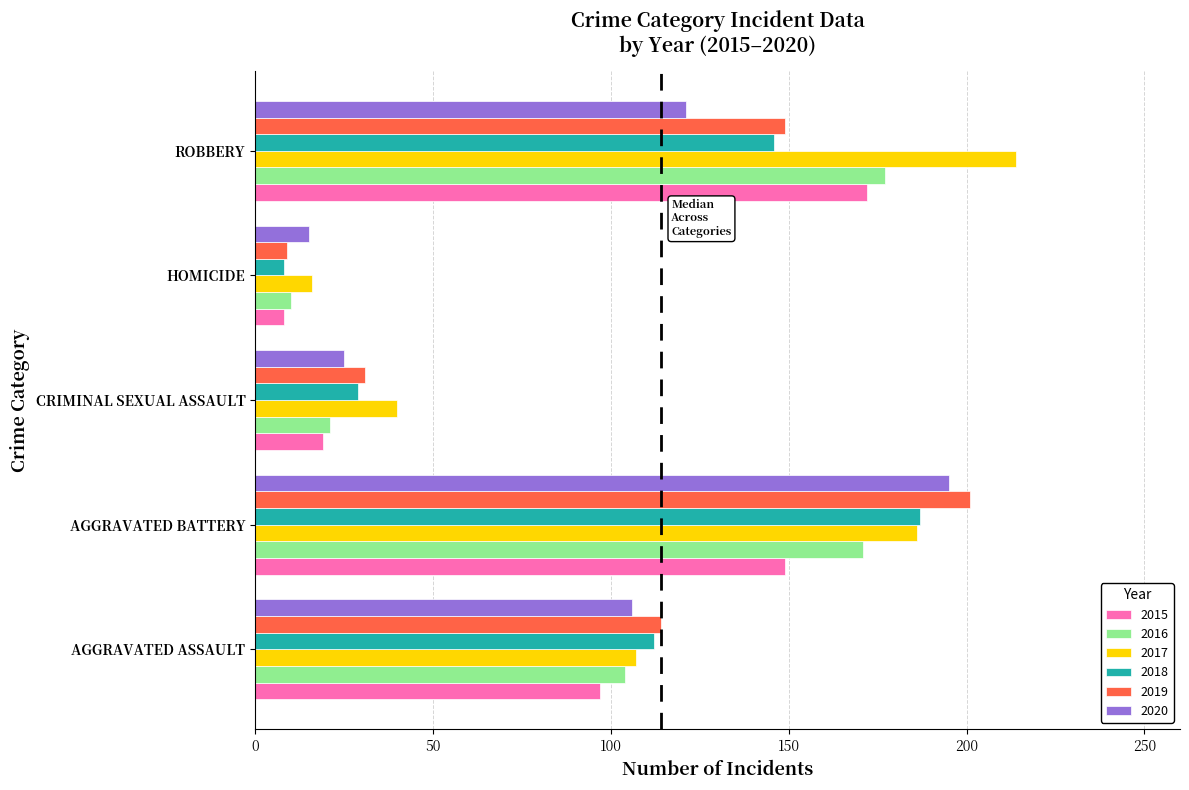

What are all the series names shown in the legend?

2015, 2016, 2017, 2018, 2019, 2020